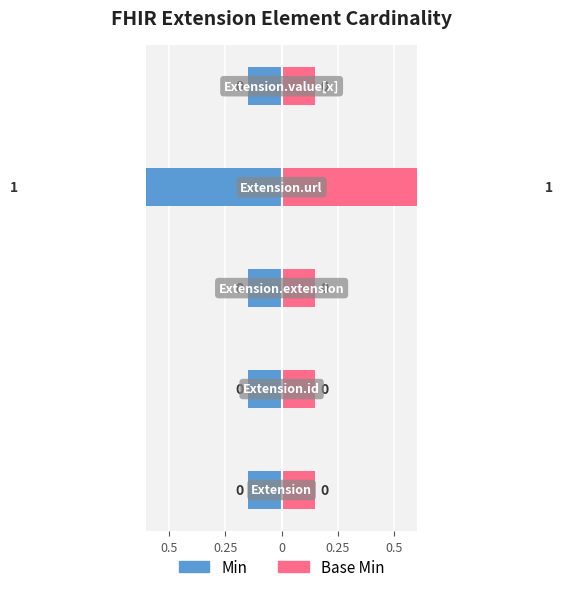

Which series changed the most between Extension.extension and Extension.url?

Min